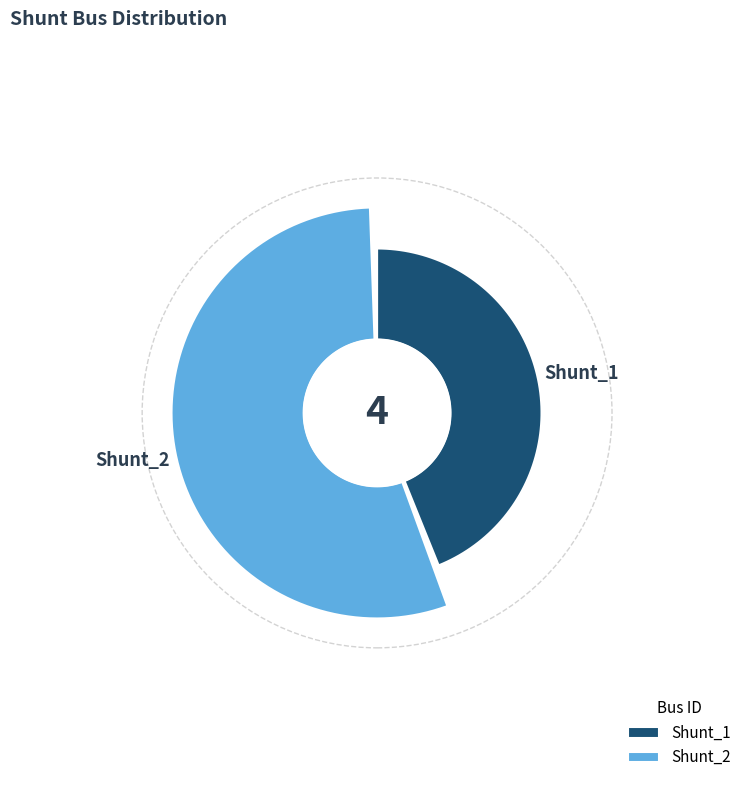

How many segments does this pie chart have?

2